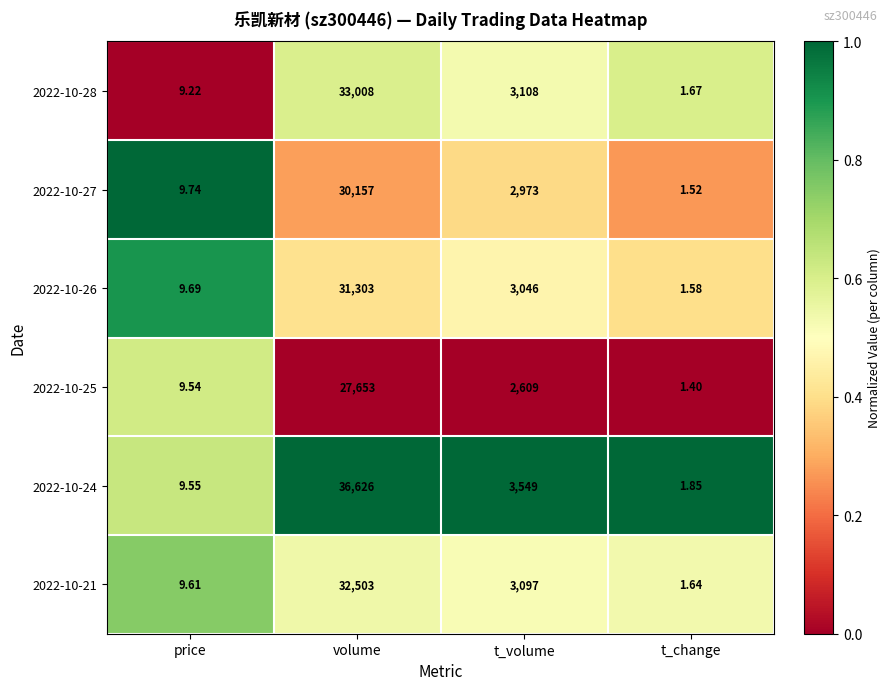

Which series has the largest total across all categories?

2022-10-24